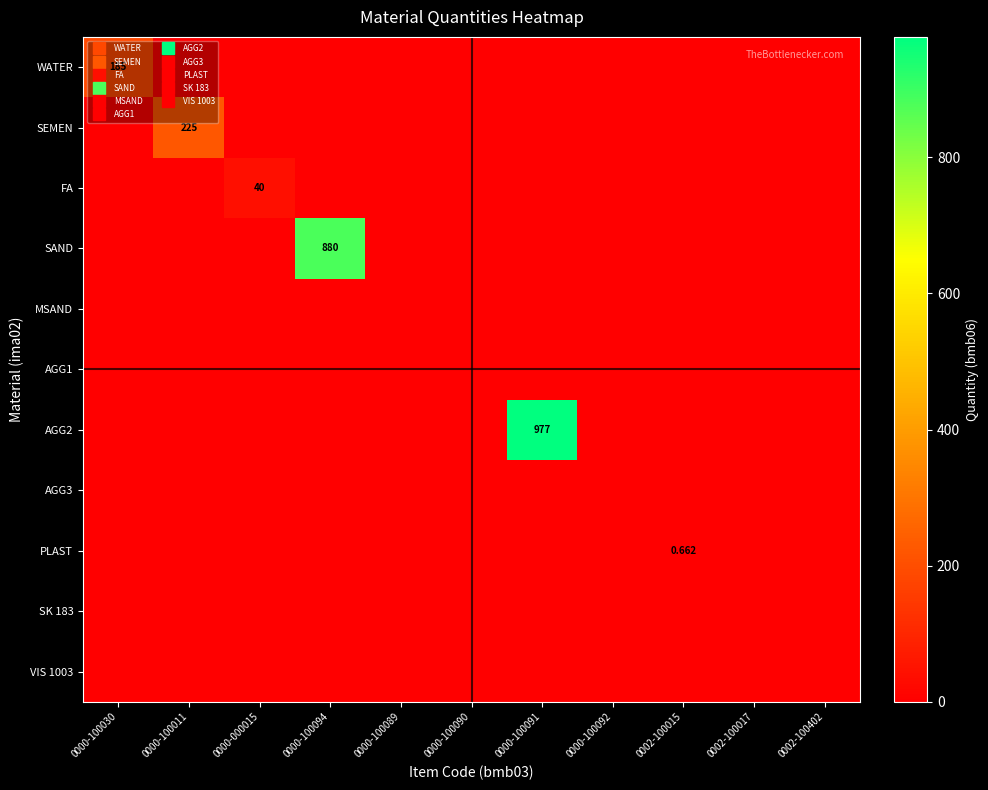

Which series has the largest total across all categories?

AGG2